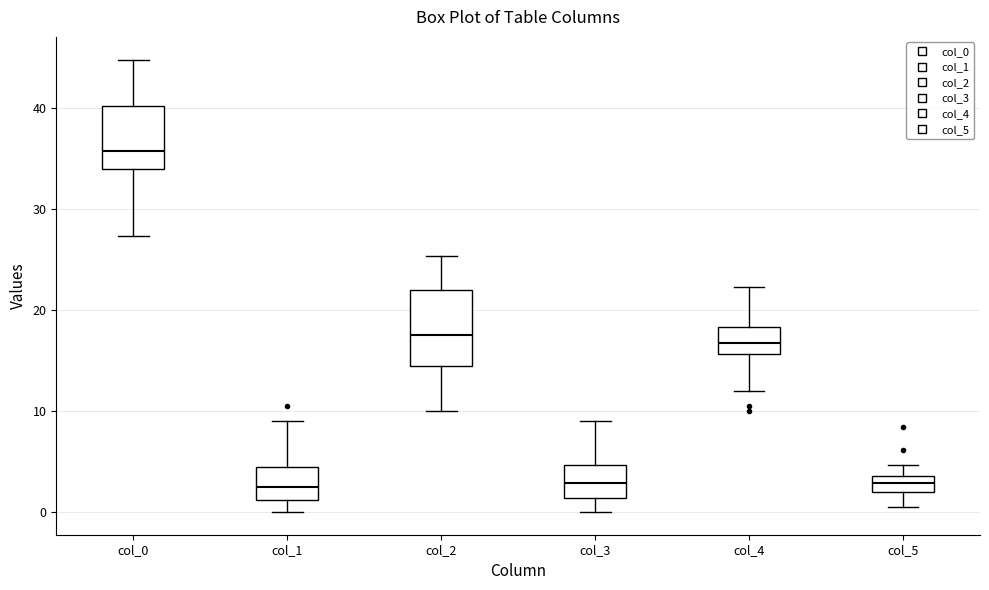

Comparing the boxes themselves (not the whiskers), which one is the tallest?

col_2